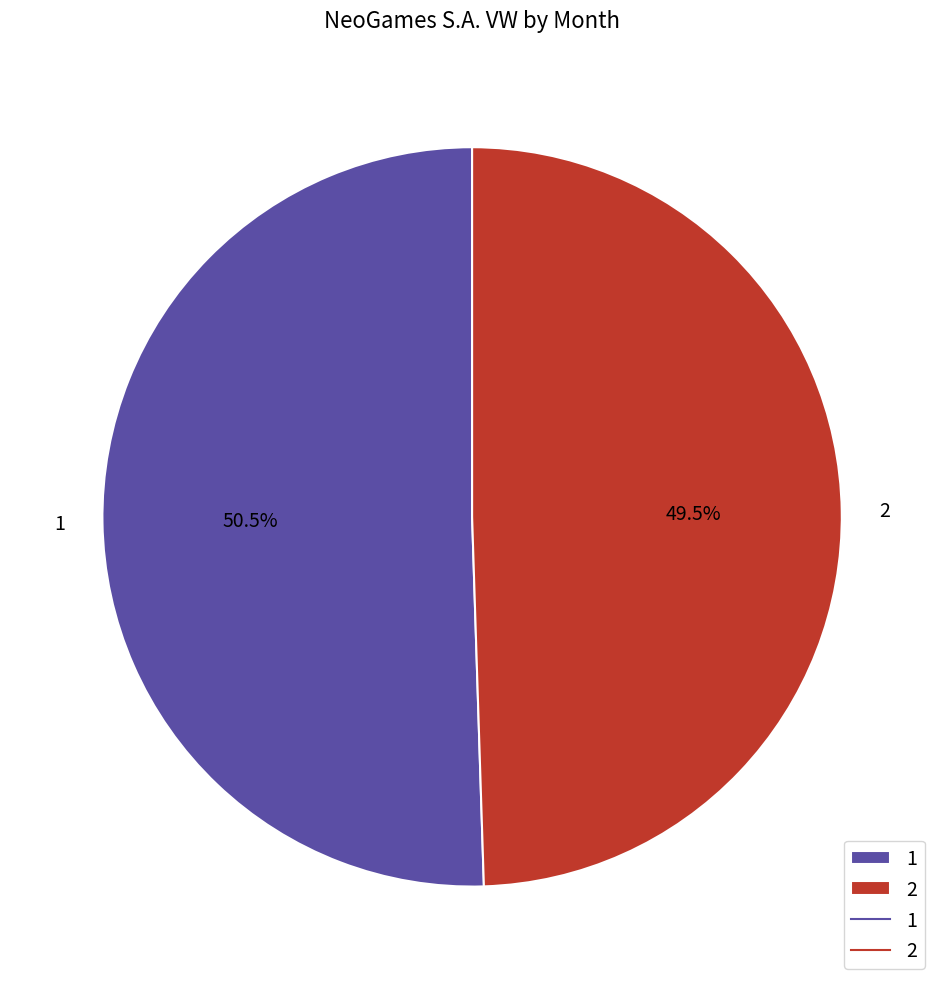

Is the sum of 1 and 2 greater than half?

Yes